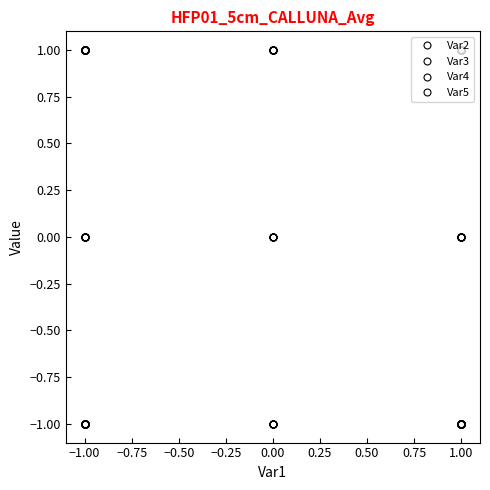

Reading left to right, extract all data points from this chart.

Var2: 1	0	-1	-1	-1	-1	1	1	1	1	-1	1	1	1	-1	1	1	-1	0	-1	-1	1	0	0	-1	1	-1	-1	-1	-1	0	1	-1	1	1	0	-1	-1	1	1
Var3: -1	1	1	-1	1	1	-1	1	-1	1	0	1	-1	1	-1	1	1	-1	1	0	1	-1	1	0	-1	0	0	1	1	-1	1	-1	-1	-1	-1	0	-1	1	-1	0
Var4: -1	-1	1	-1	1	-1	0	-1	-1	-1	1	1	1	1	1	1	0	-1	0	0	1	1	-1	1	1	-1	-1	-1	1	-1	0	1	-1	-1	1	1	1	-1	1	-1
Var5: 1	0	-1	-1	1	-1	0	1	-1	-1	-1	-1	-1	-1	1	0	1	1	-1	0	1	-1	0	1	1	1	1	0	1	-1	-1	1	1	1	1	1	-1	1	1	-1